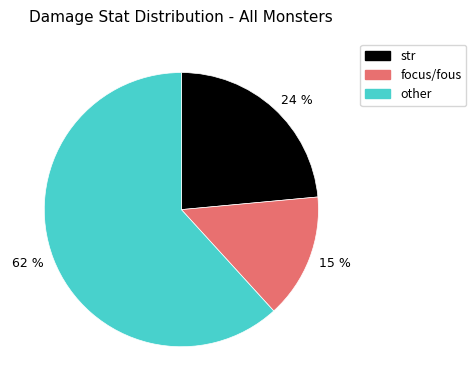

Is the sum of 62 % and 15 % greater than half?

Yes